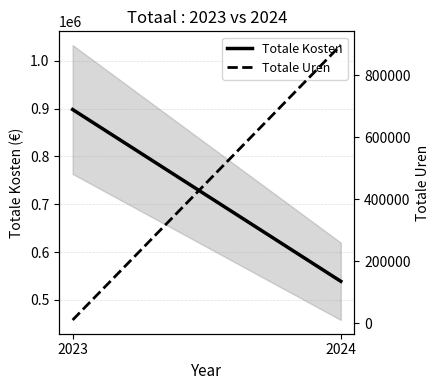

Rank the series by their average value, from lowest to highest.

Totale Uren, Totale Kosten